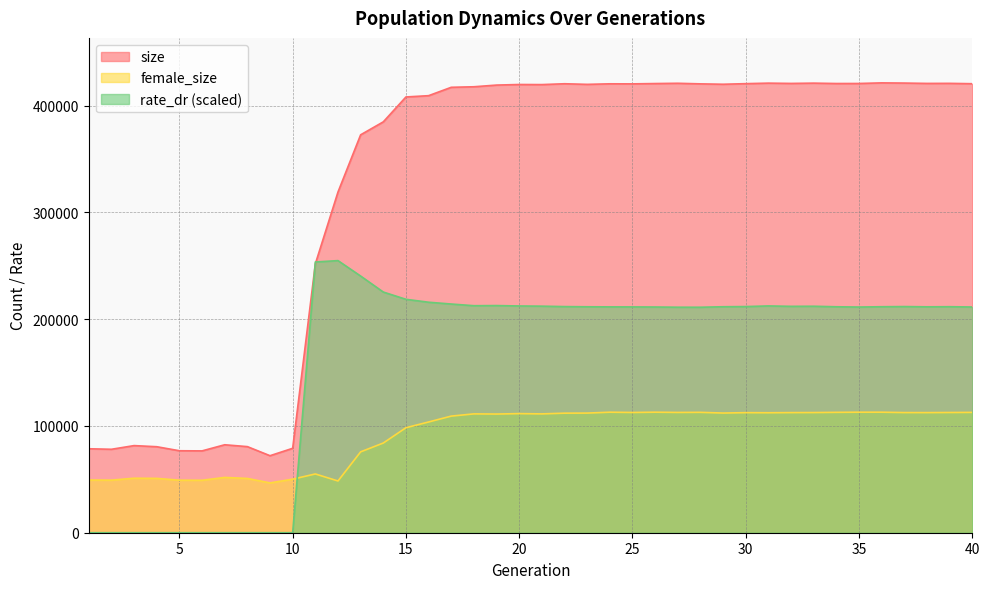

The rate_dr series shows 349766.2 at 39. True or false?

False